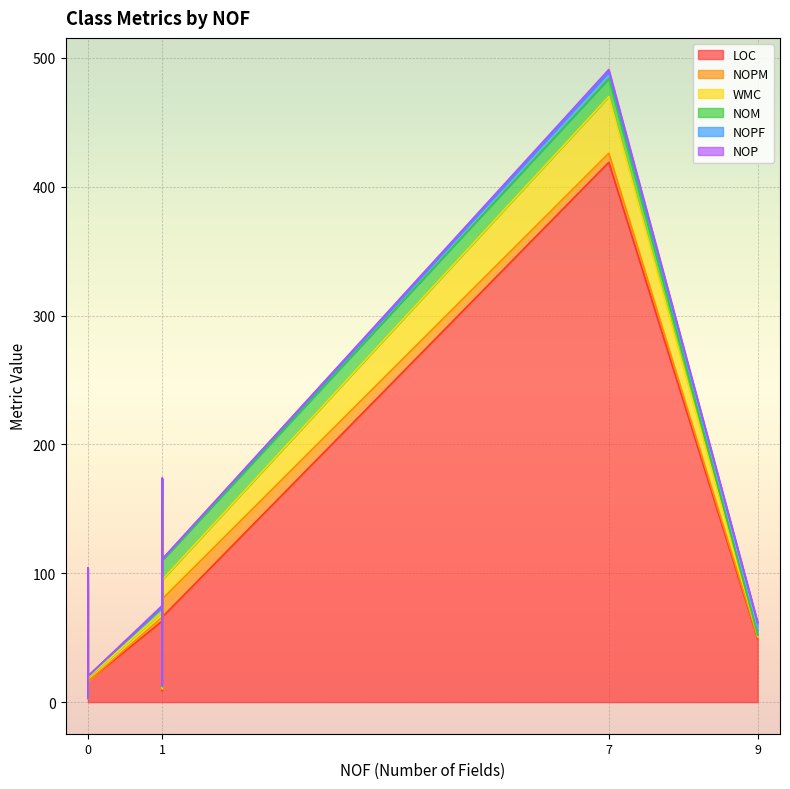

Which series has the largest total across all categories?

LOC